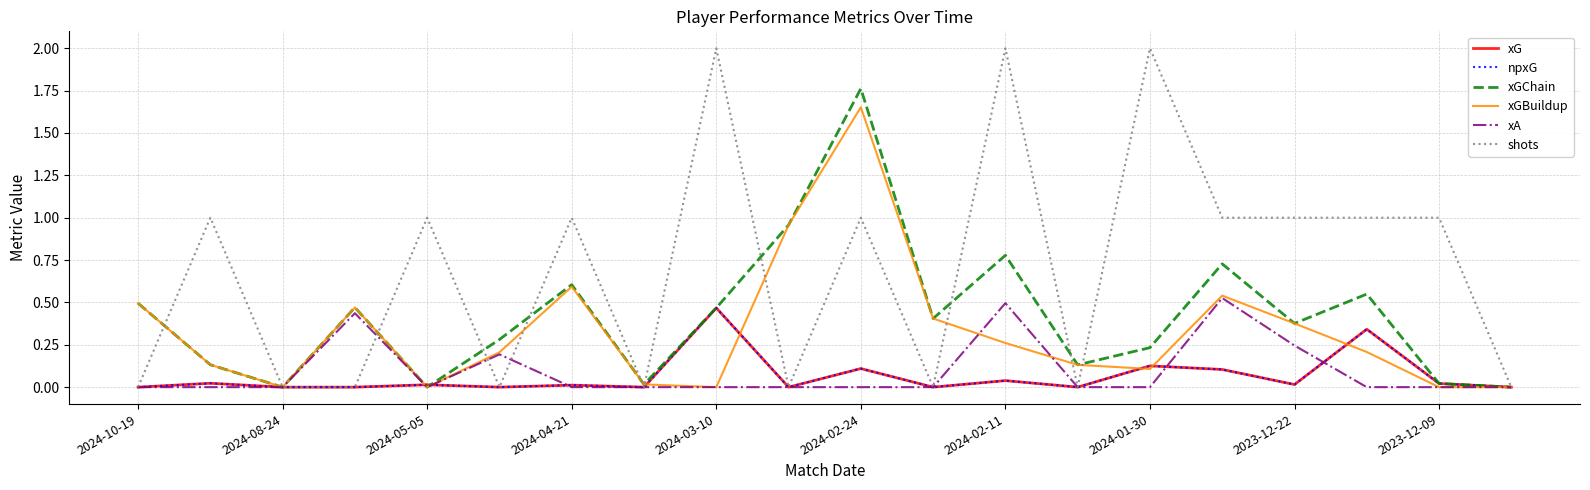

Does the chart display data point markers on the line(s)?

No